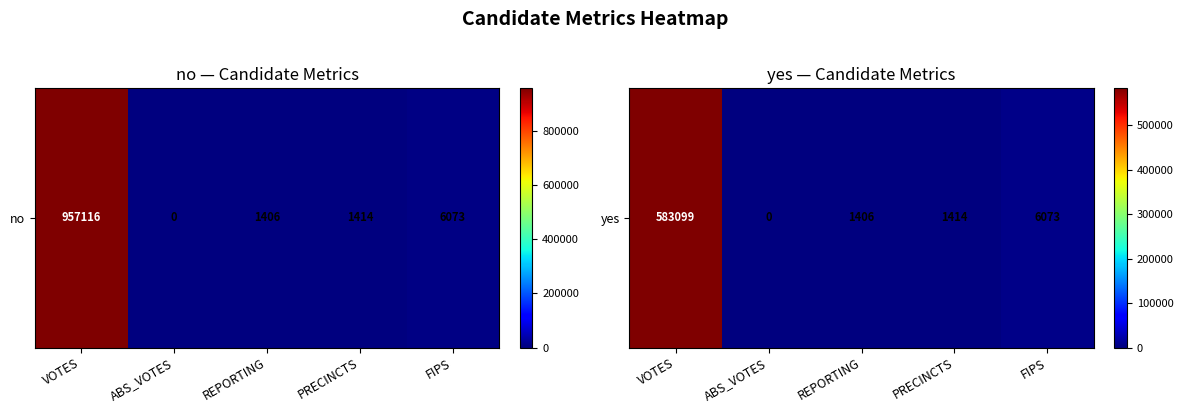

Approximately how many times larger is the value at FIPS compared to REPORTING?

4.3